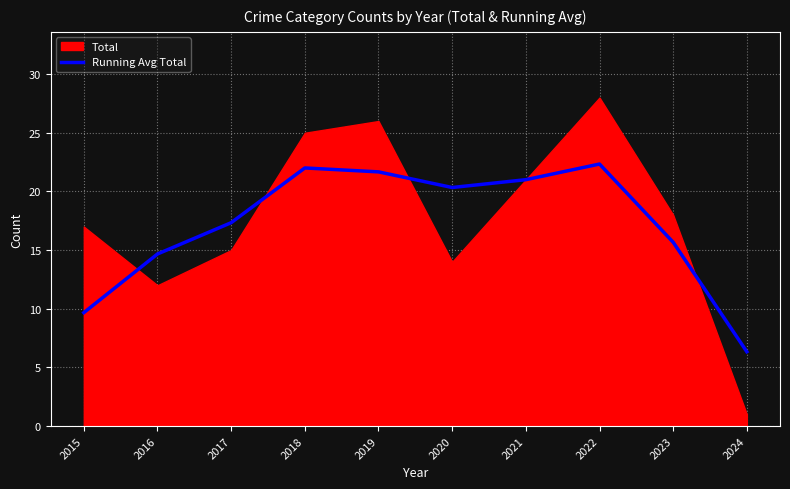

The value of Running Avg Total at 2016 is 5.3. True or false?

False